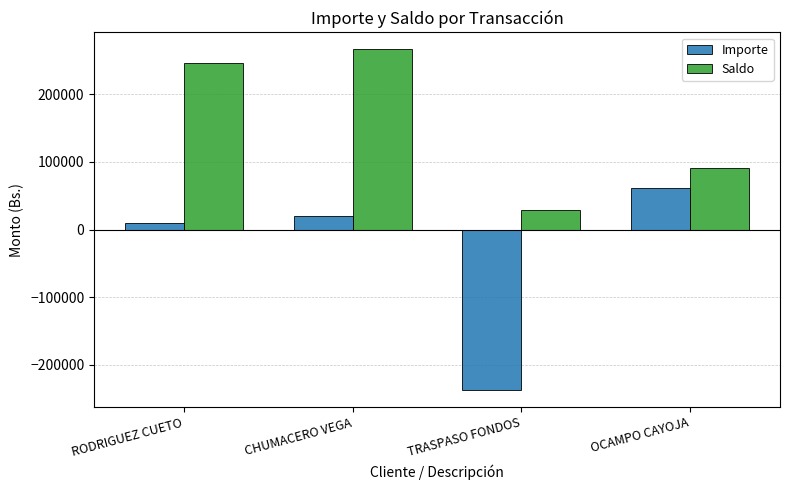

Which series has the widest spread of values?

Importe